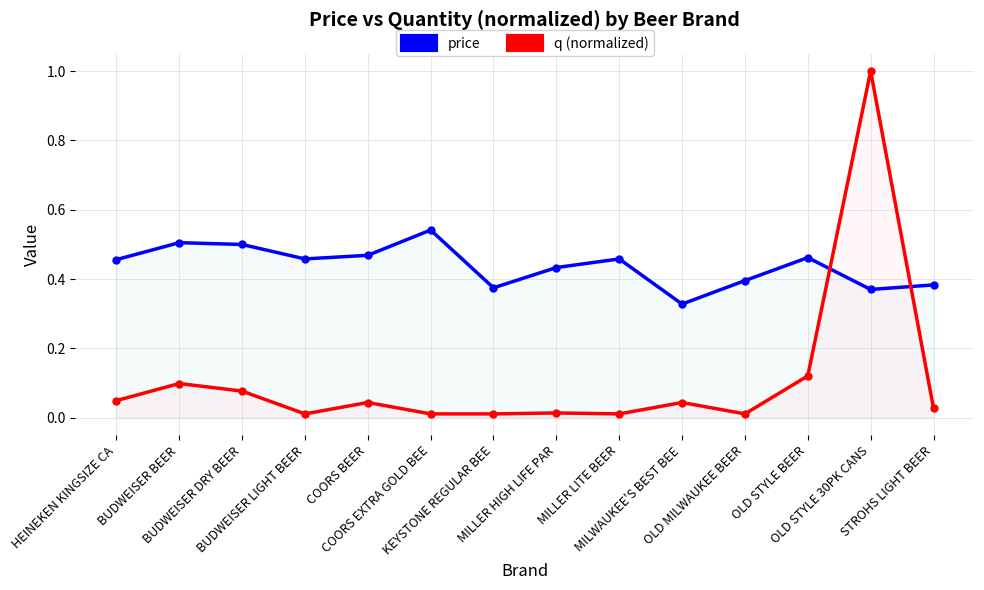

Is the value of price at BUDWEISER BEER greater than the value of q (normalized) at COORS BEER?

Yes